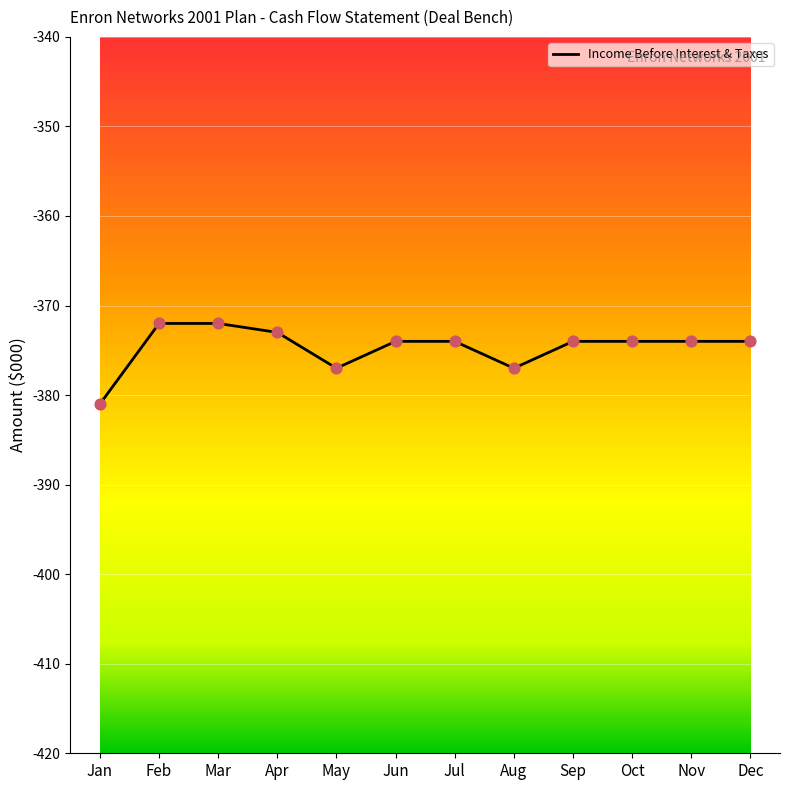

What is the change in value from Mar to Aug?

-5